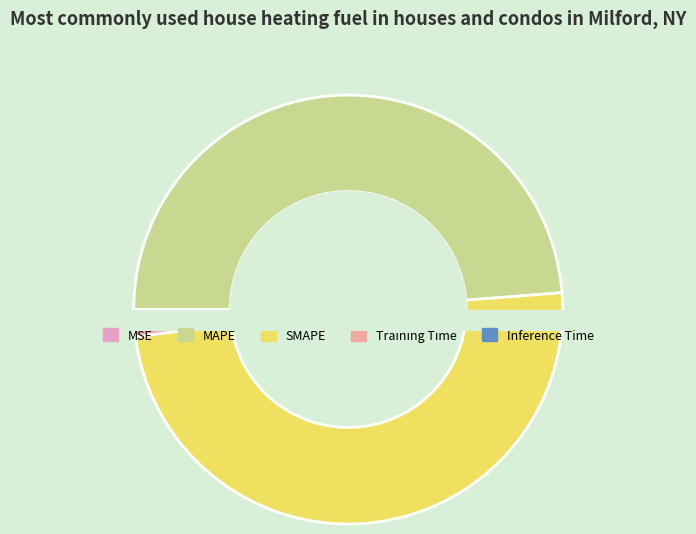

To the nearest percent, what is the combined percentage of SMAPE and Training Time?

50%